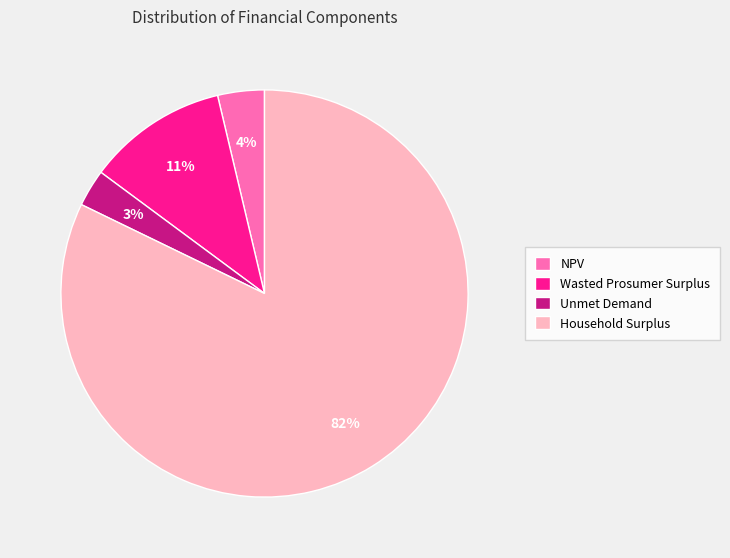

What is the largest slice in the pie chart?

Household Surplus